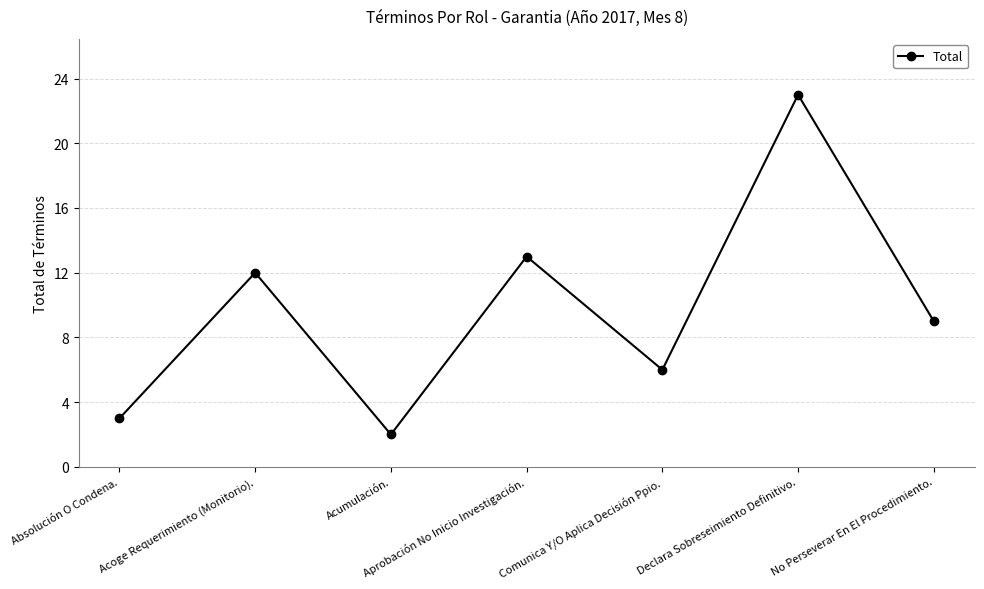

What is the minimum value shown in the chart?

2